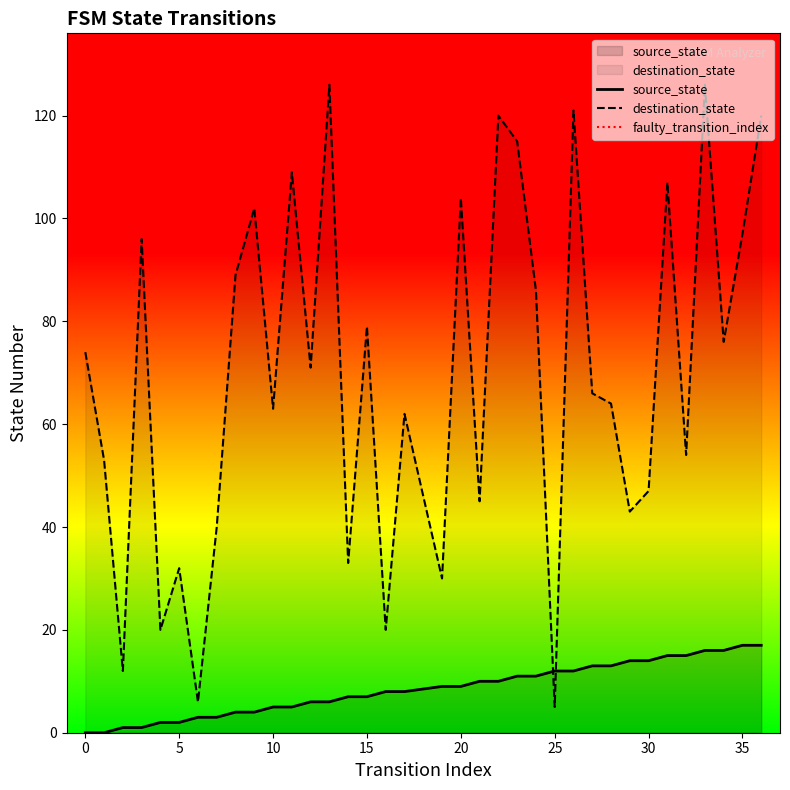

How many values in source_state are above zero?

34